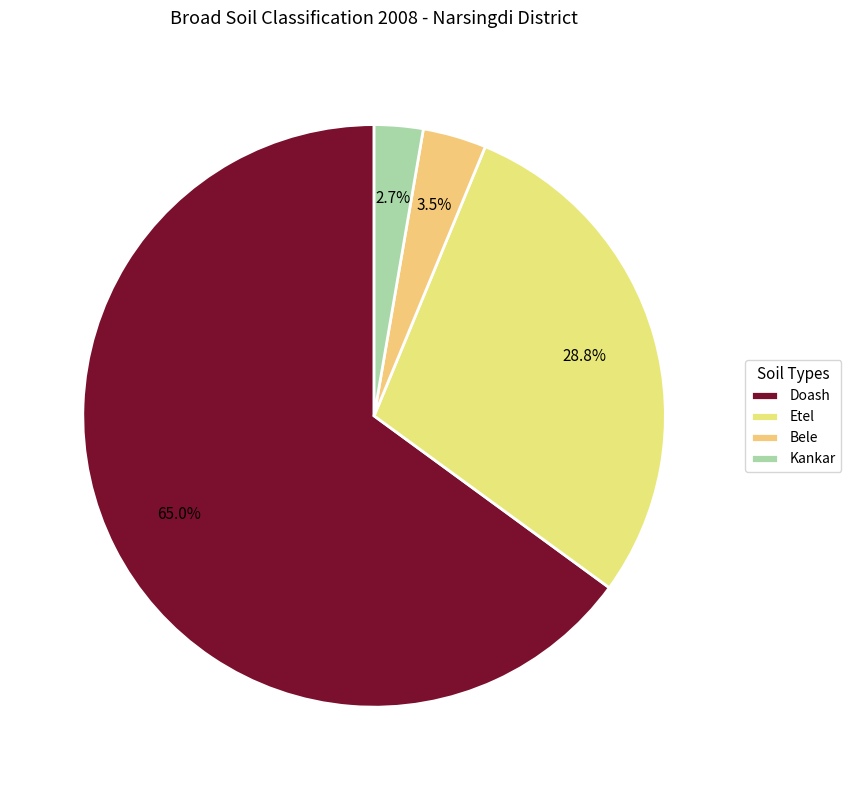

To the nearest percent, what is the difference between the Bele and Etel slice percentages?

25%